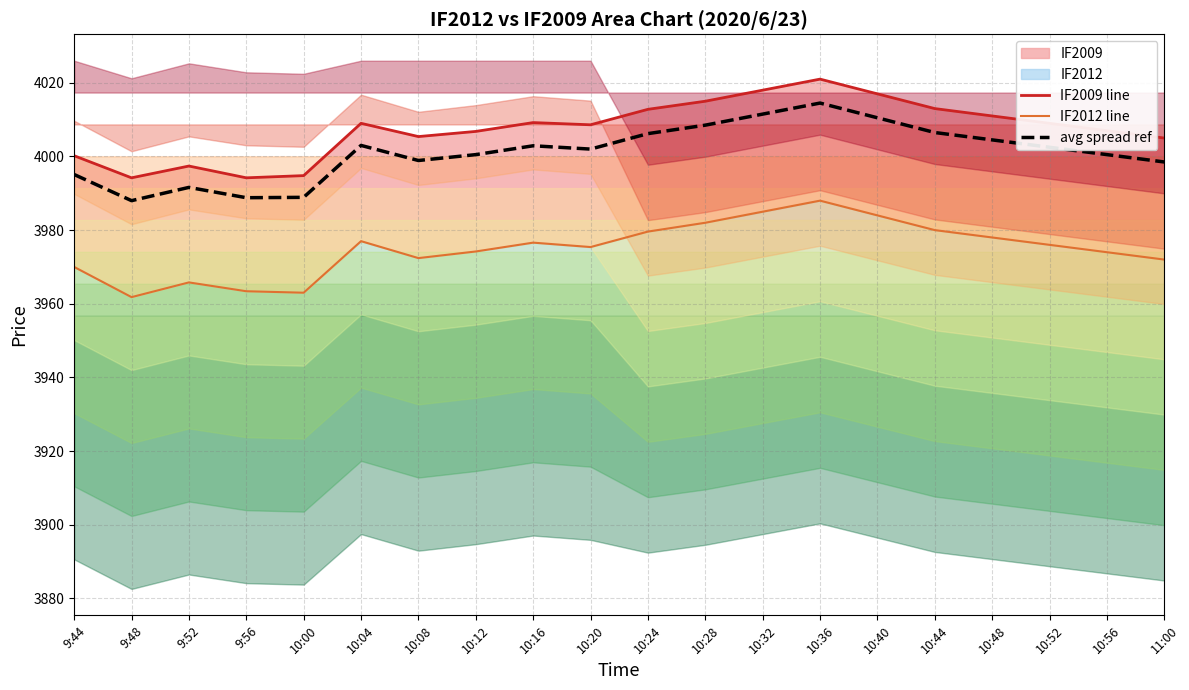

True or false: avg spread ref has a value of 5686.8 at 10:32.

False